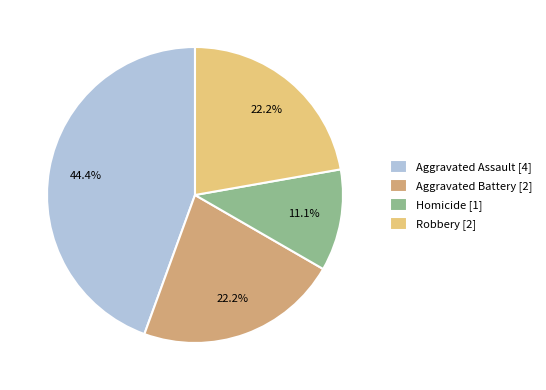

Is Aggravated Battery the majority of the pie?

No